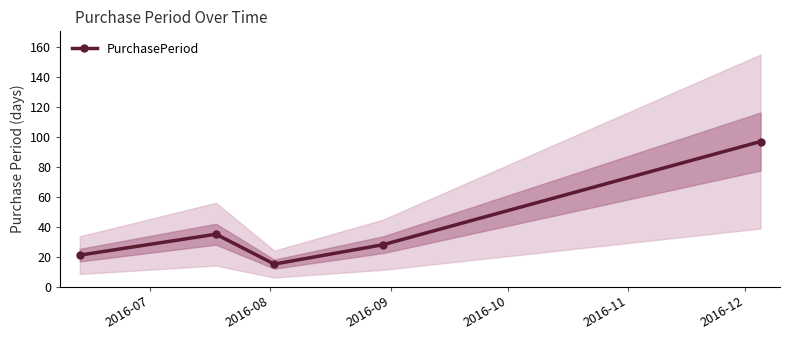

At which label does the data first exceed 28?

2016-08